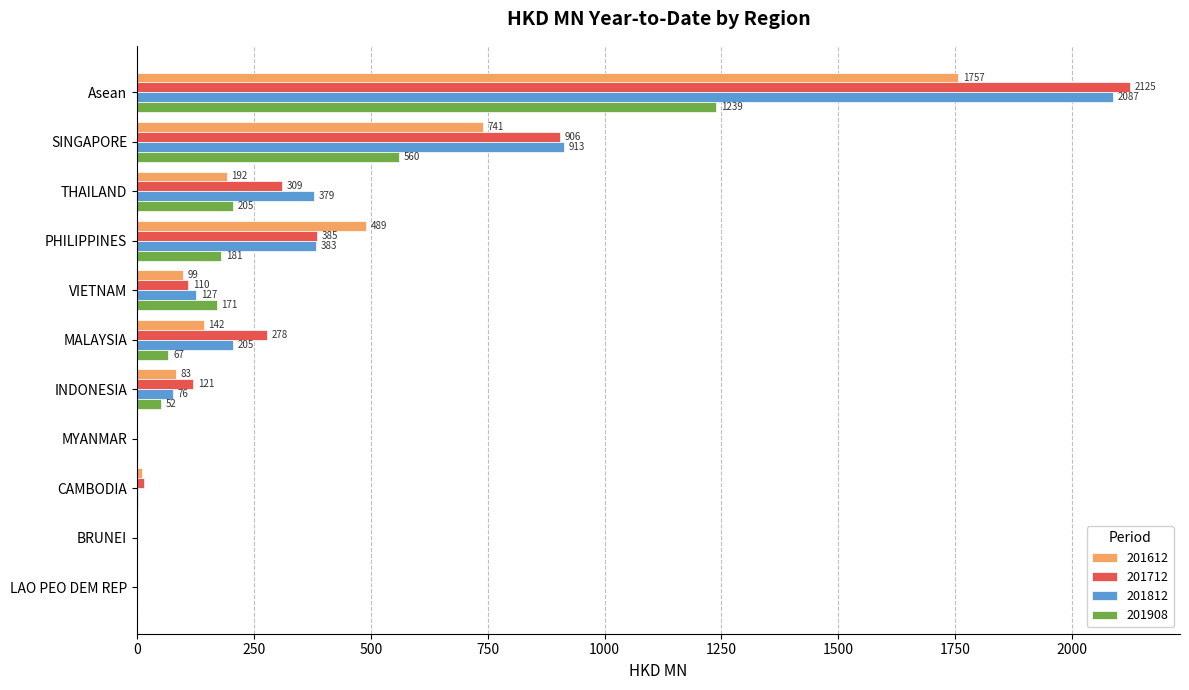

Between PHILIPPINES and MYANMAR, which series saw the biggest shift?

201612